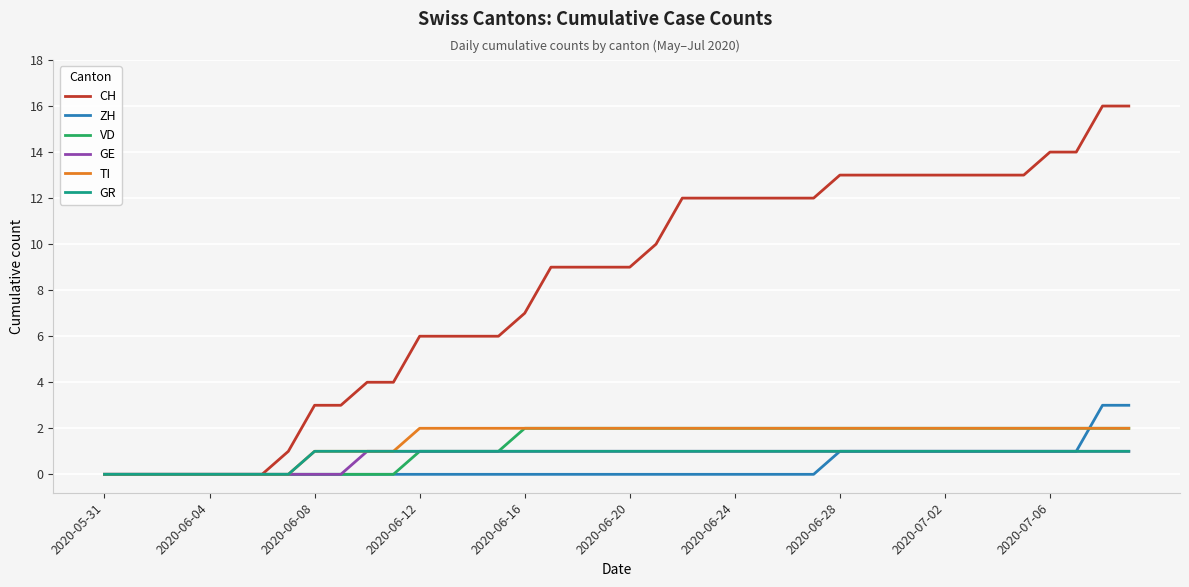

Which series has the largest total across all categories?

CH